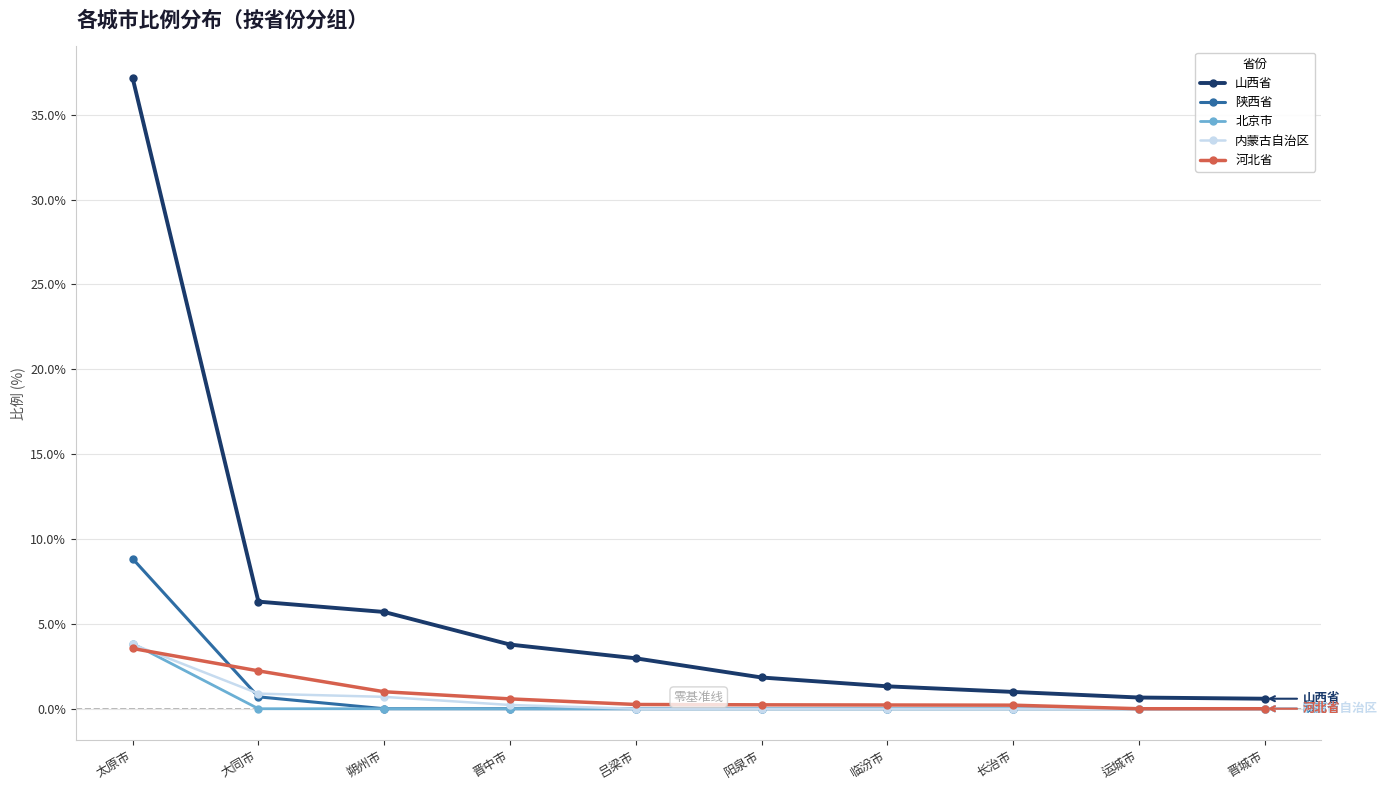

Is this an area chart (filled region under the line)?

No